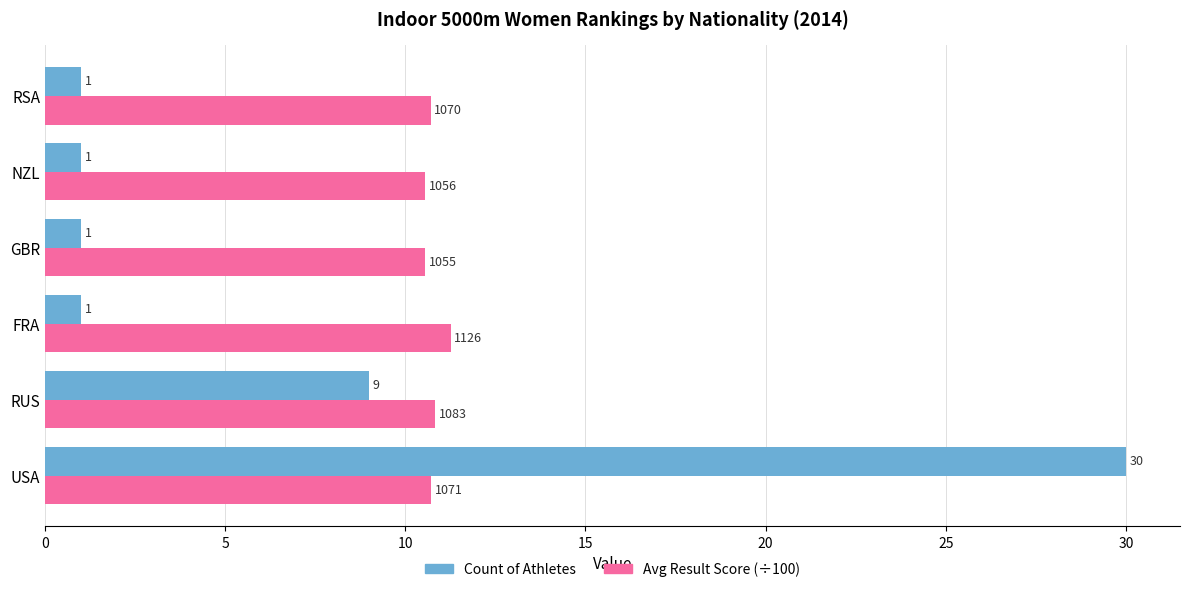

At which category is the sum across all series the highest?

USA